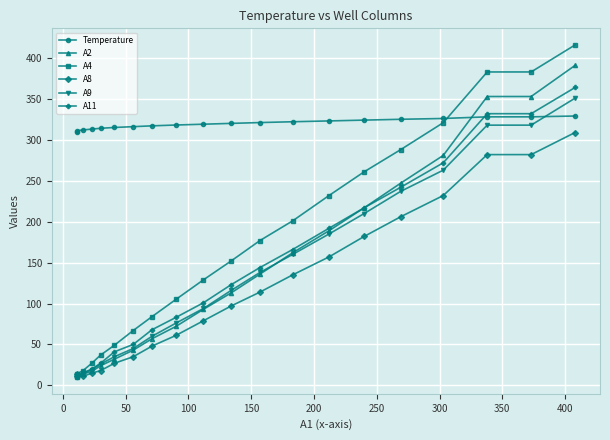

What is the smallest value displayed?

10.0